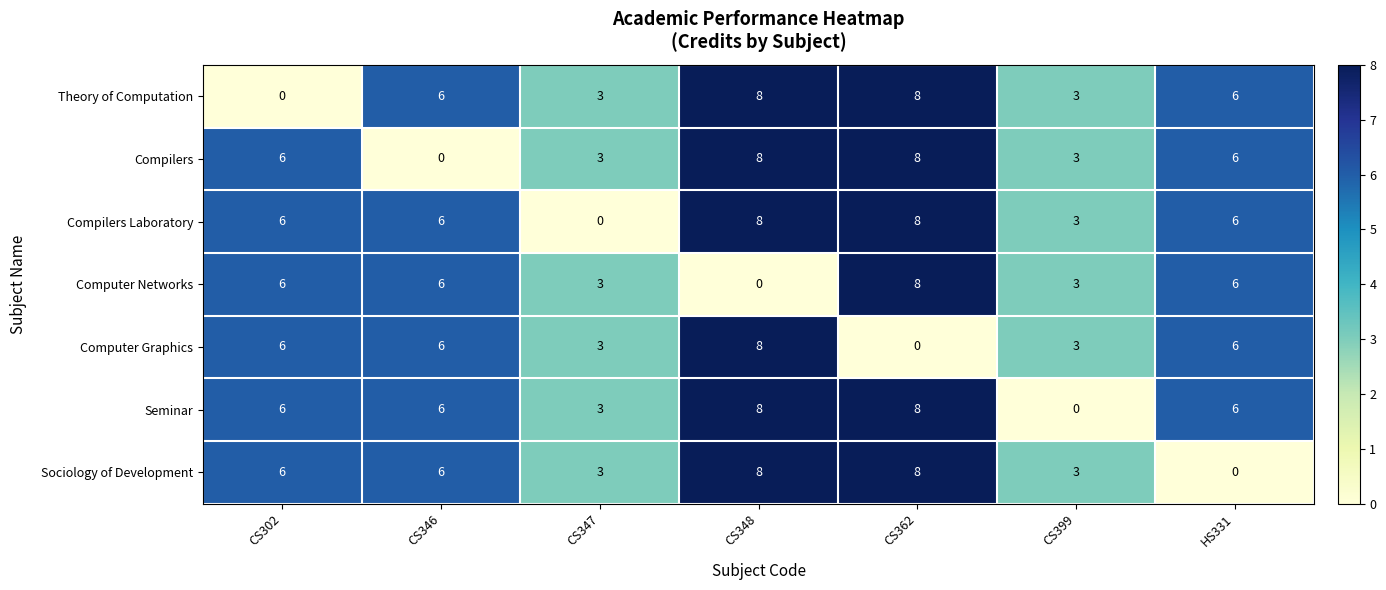

Read the Theory of Computation value at CS347.

3